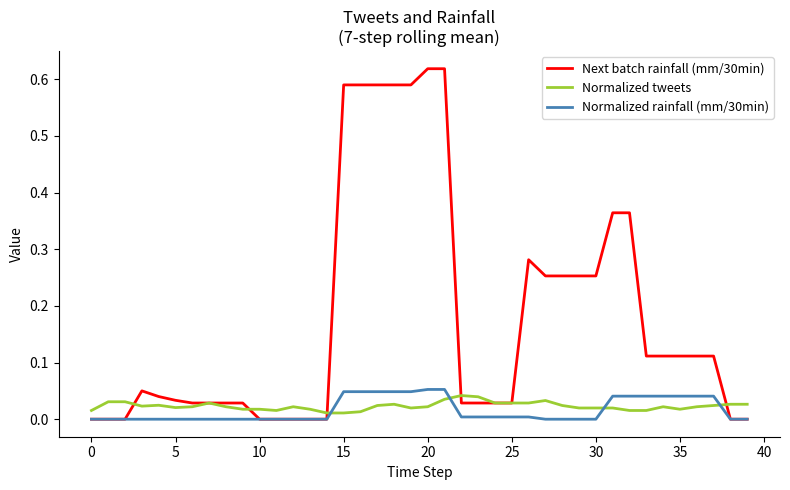

Which series has the largest total across all categories?

Next batch rainfall (mm/30min)